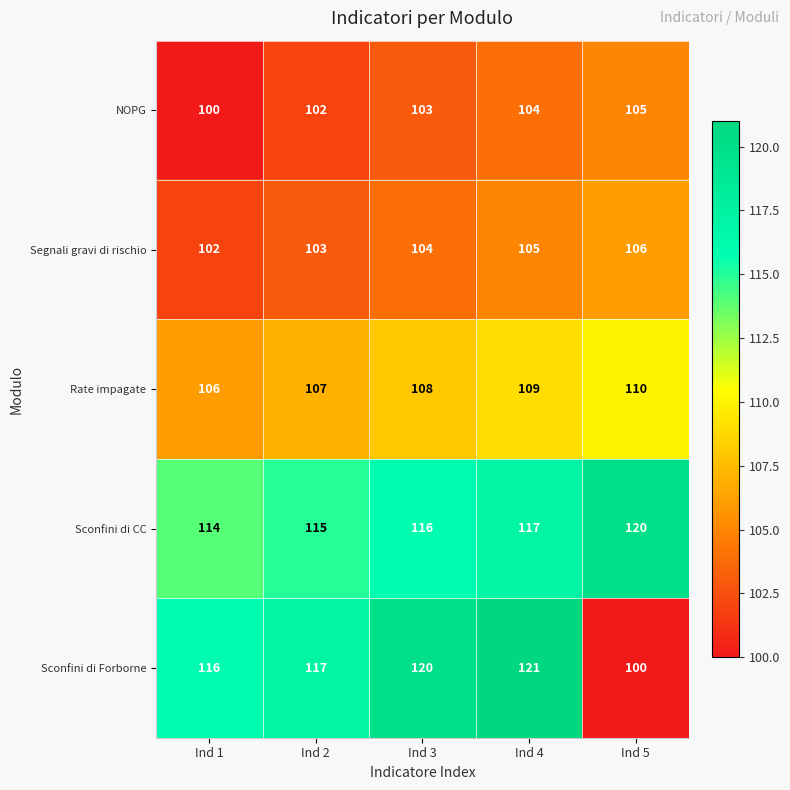

What is the greatest value displayed?

121